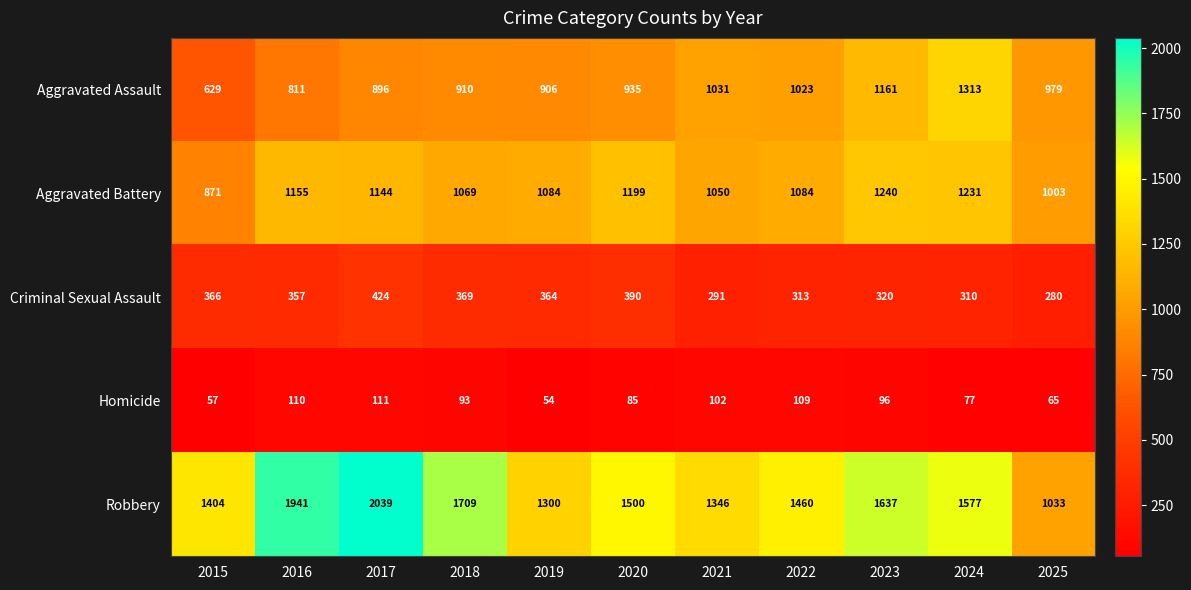

Which series has the largest range (max minus min)?

Robbery